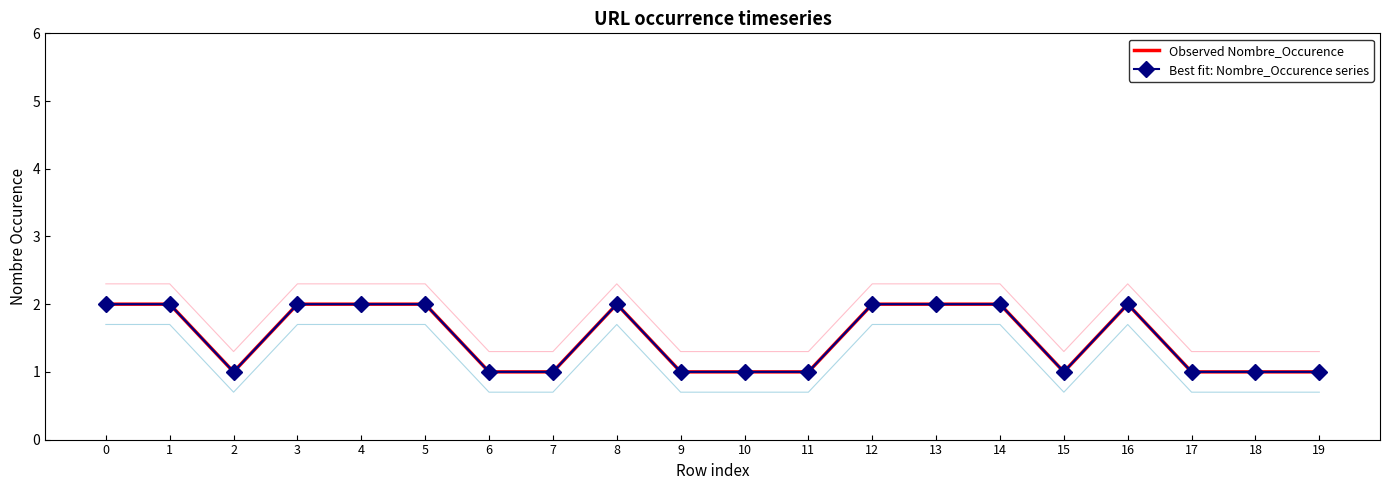

What is the maximum value shown in the chart?

2